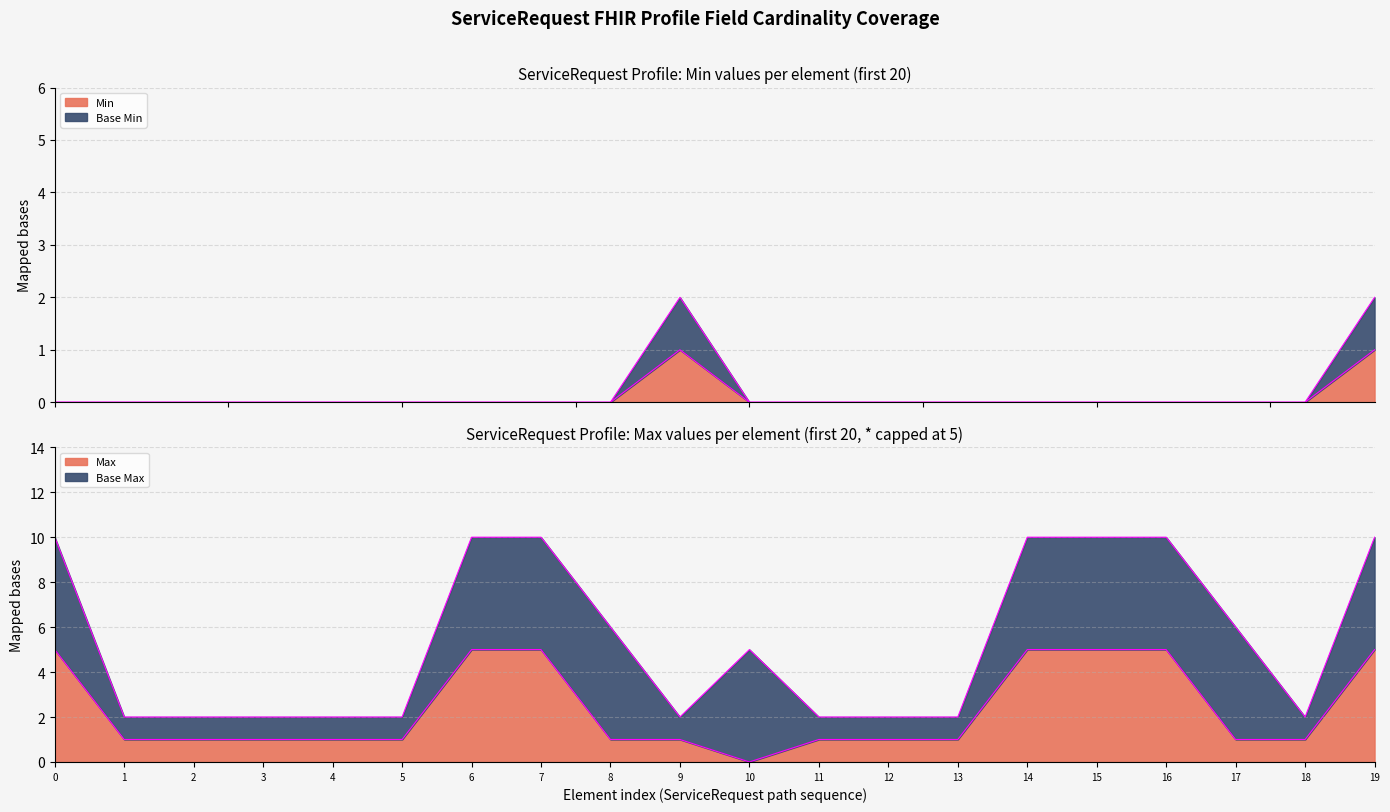

At how many categories does at least one series exceed 1?

2